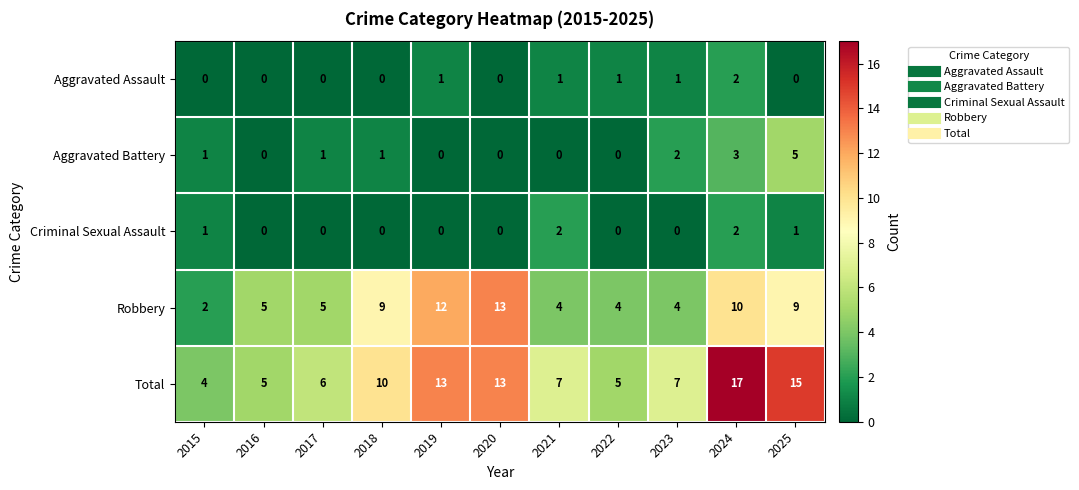

How many Aggravated Battery values are between 0 and 2?

9